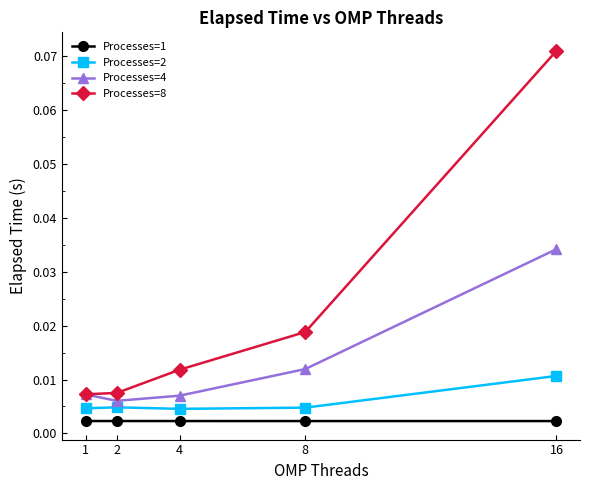

True or false: Processes=8 and Processes=2 cross at least once.

False